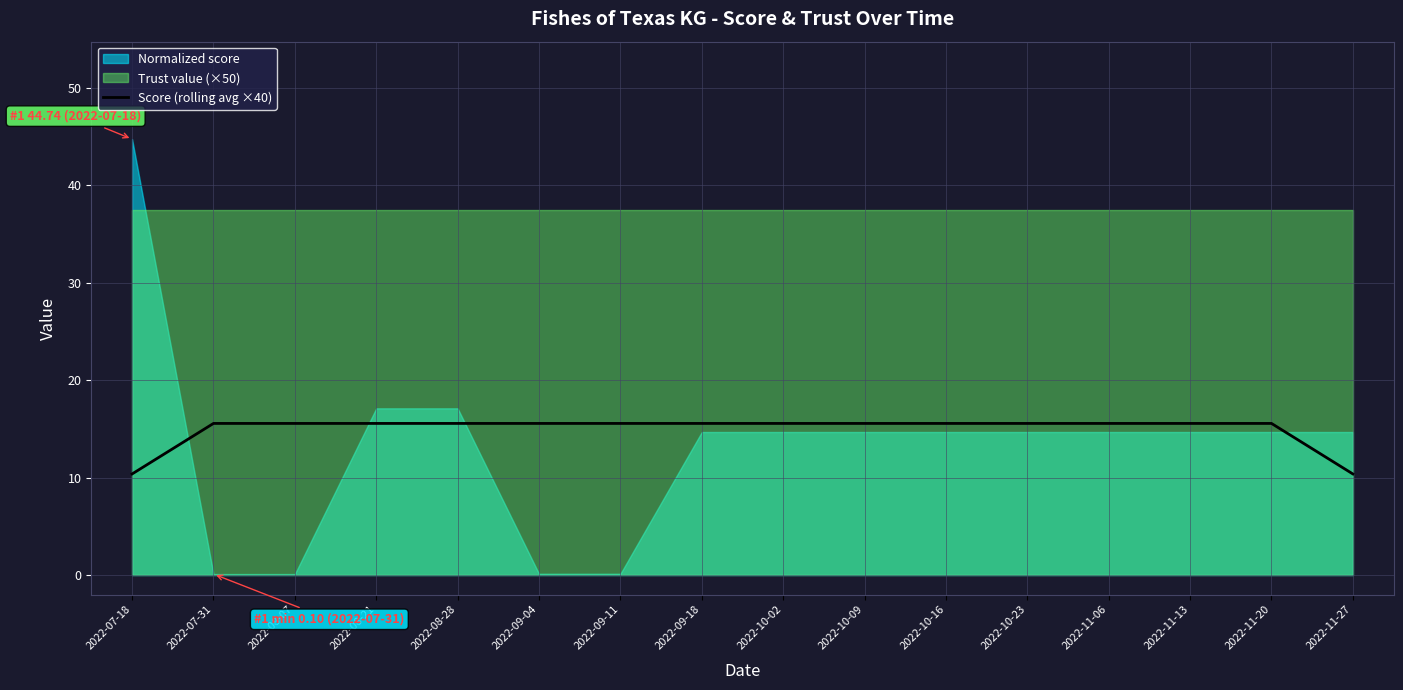

Read the value at 2022-09-11.

15.6